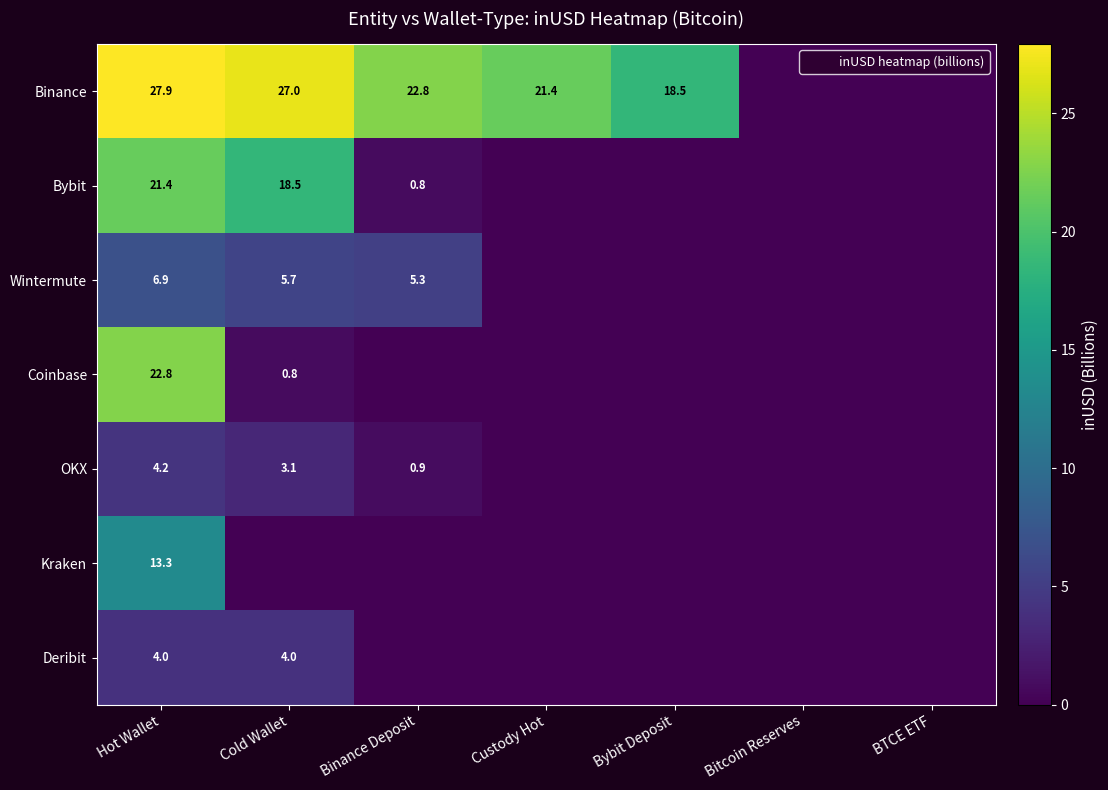

Between BTCE ETF and Cold Wallet, which is larger?

Cold Wallet